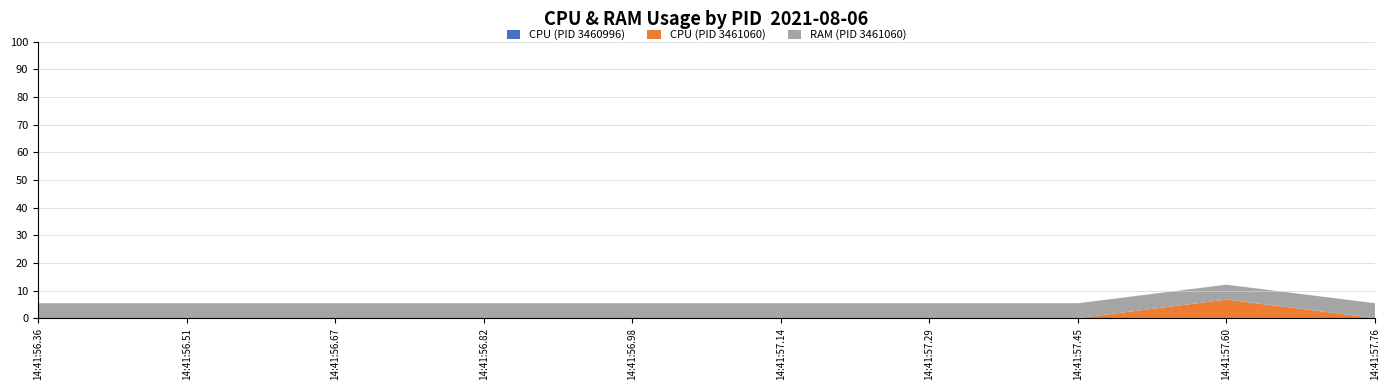

At which category is the sum across all series the highest?

14:41:57.60